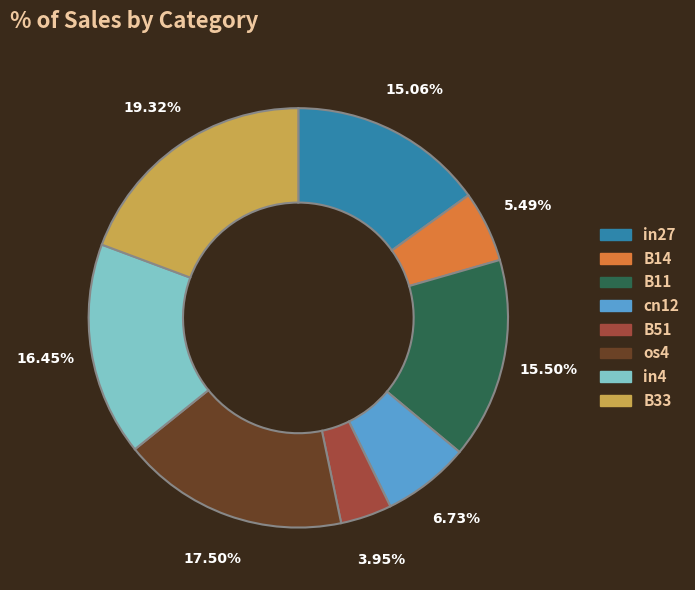

Combined, do B51 and os4 account for over 50%?

No